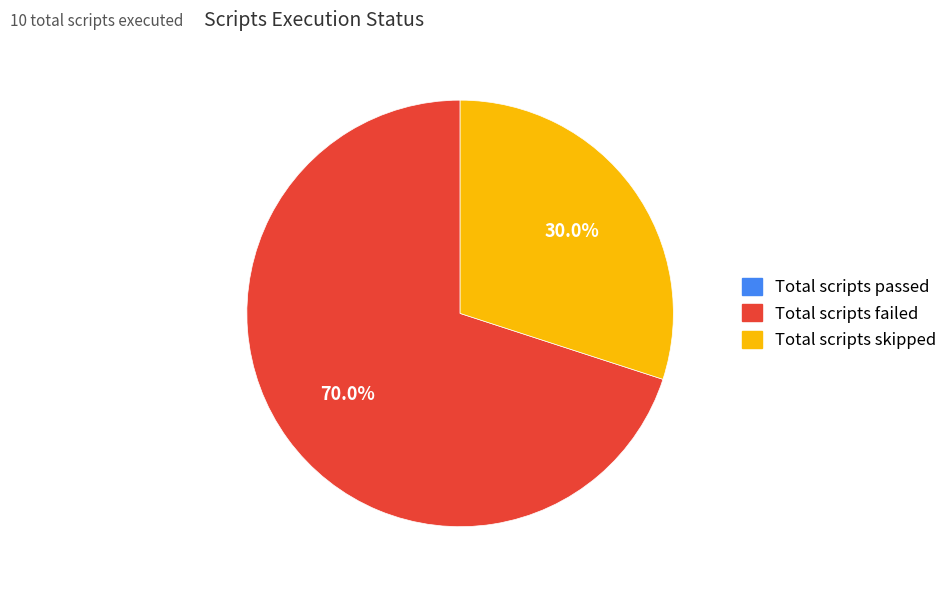

To the nearest percent, what is the difference between the largest and smallest slice percentages?

70%